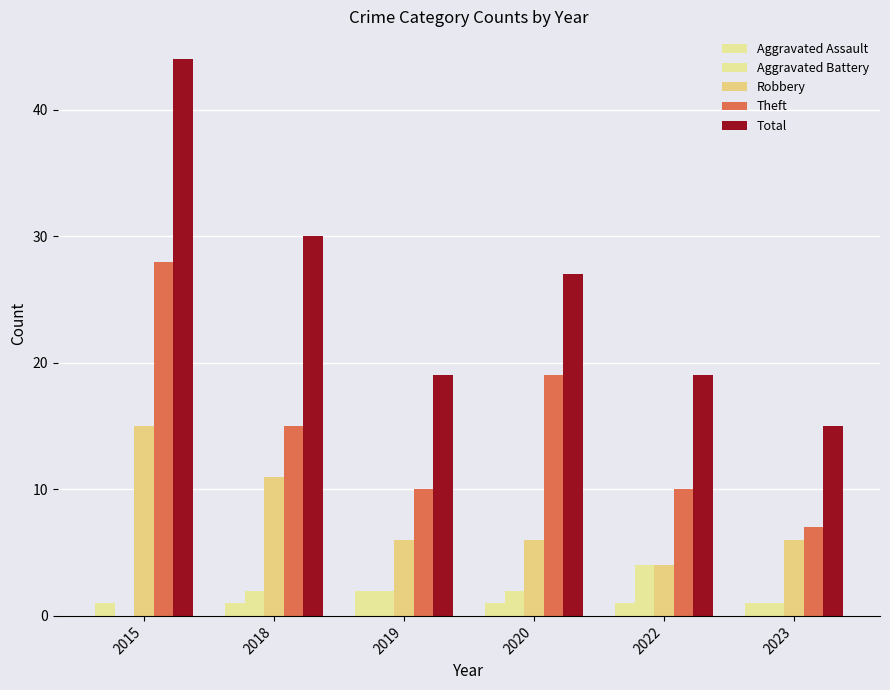

What is the sum of the Total values at 2018 and 2019?

49